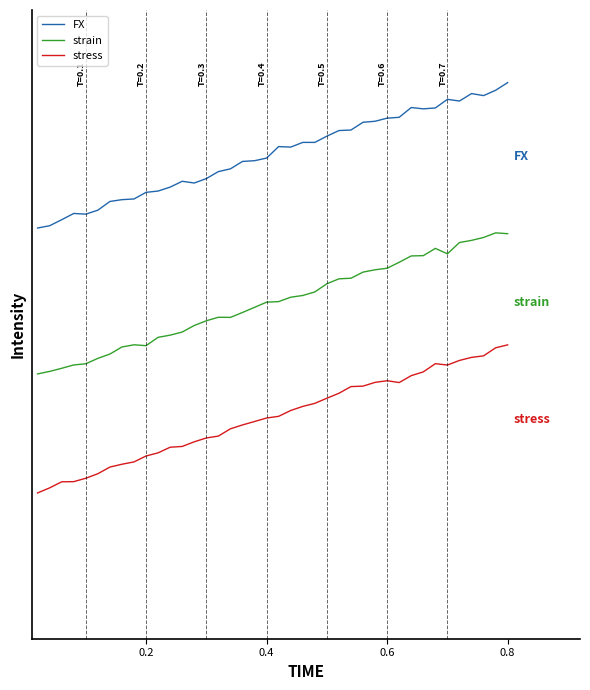

True or false: strain and stress cross at least once.

False